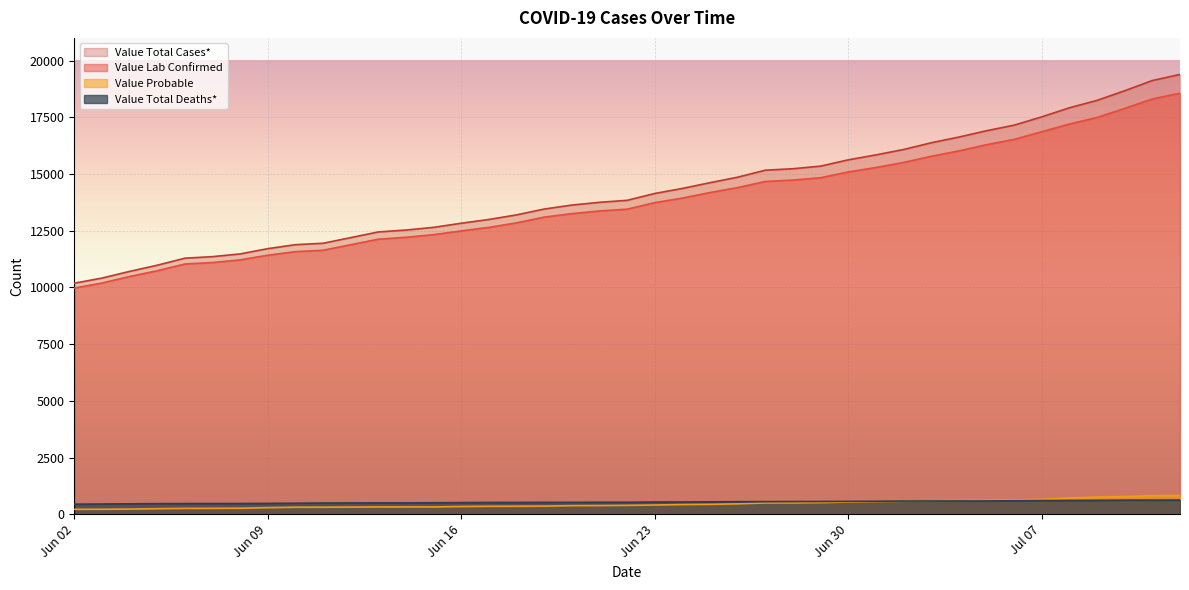

Which label corresponds to the largest value in the chart?

2020-07-12